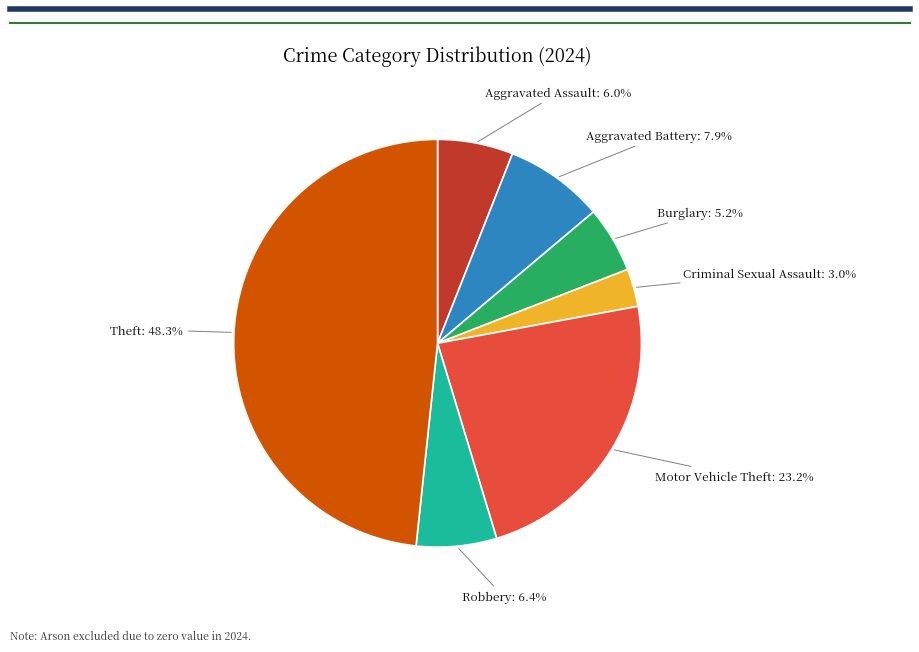

Is there any slice that represents more than half of the pie?

No